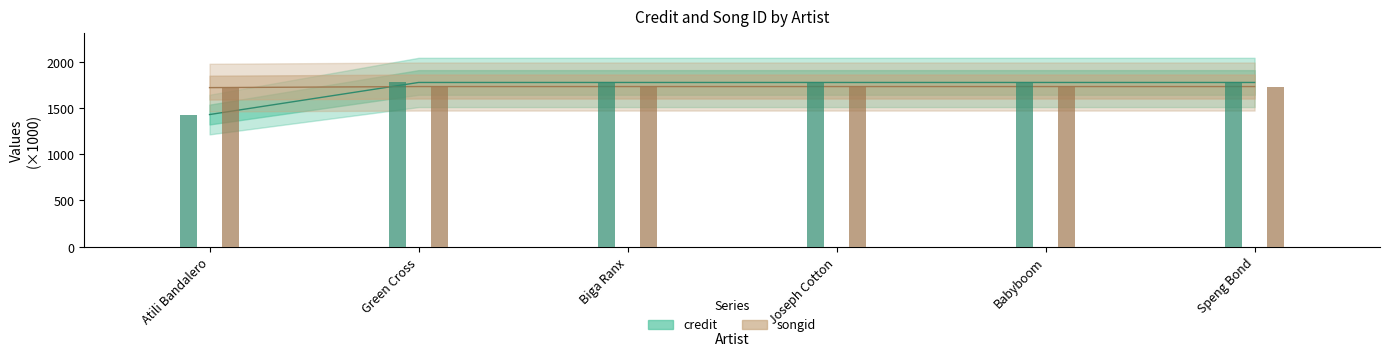

How many bars are there in total?

12